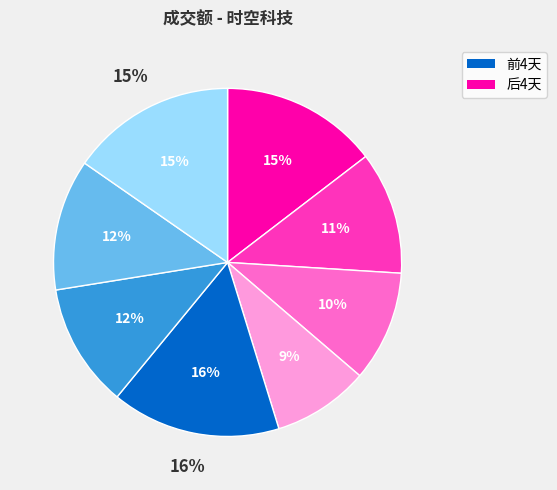

True or false: 2021-12-21 accounts for 23% of the total.

False